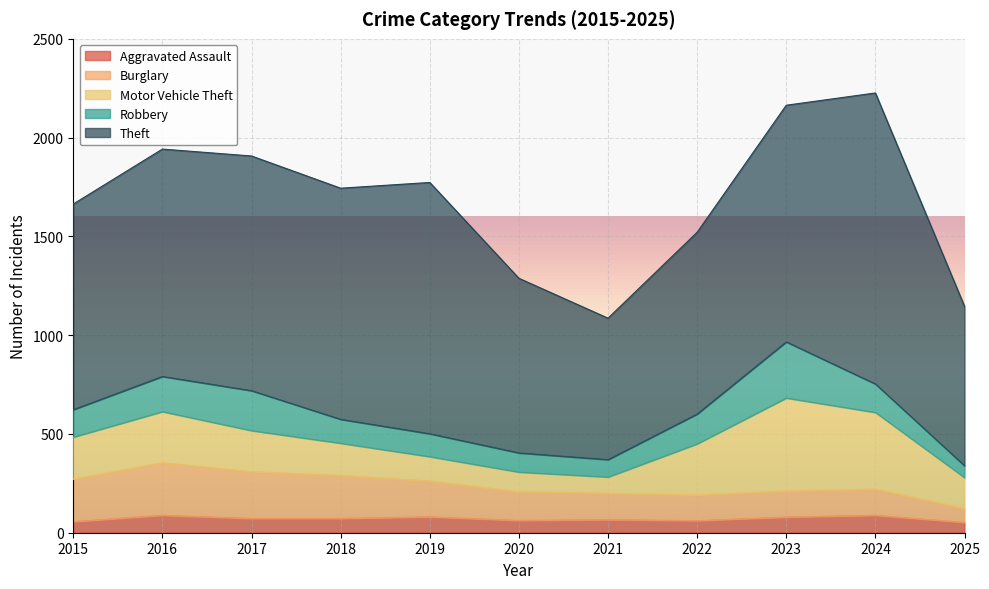

In Motor Vehicle Theft, how many points are lower than both neighbors (excluding endpoints)?

1